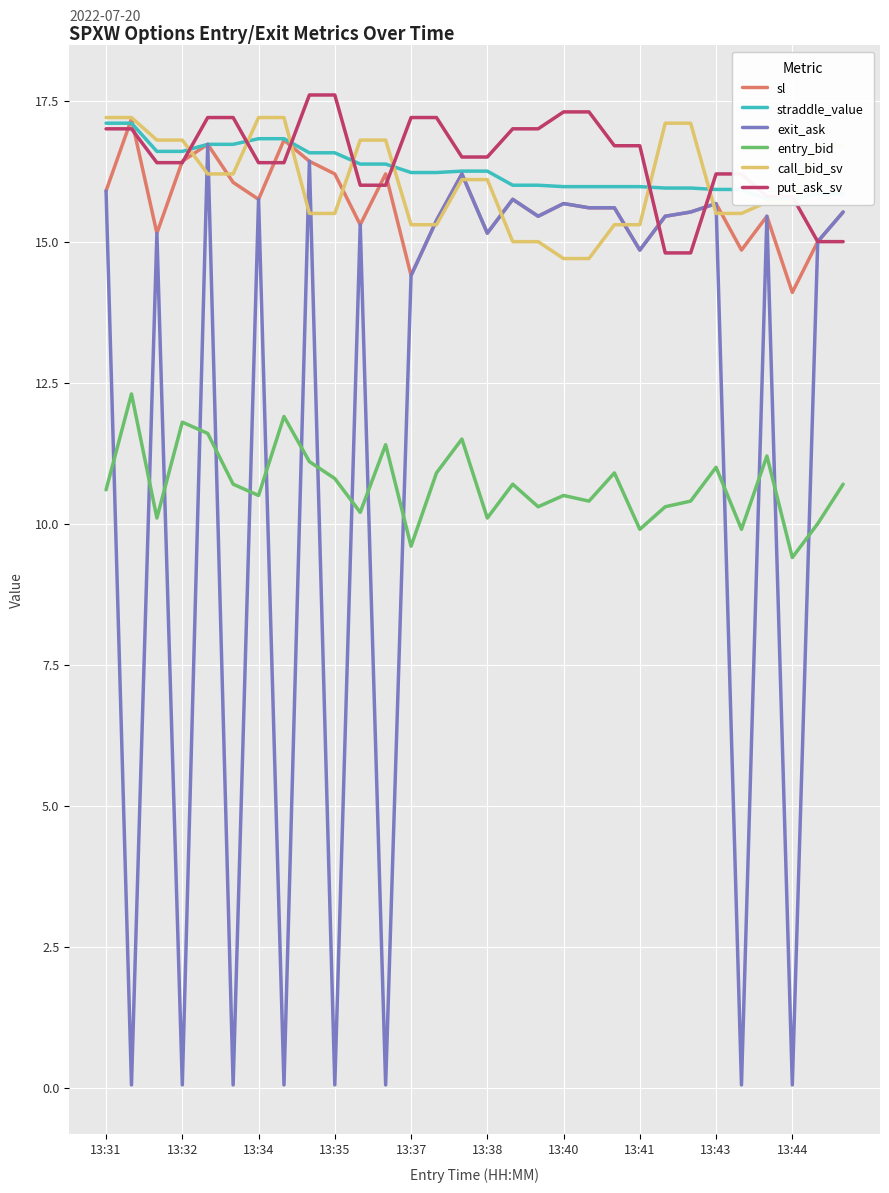

What is the maximum value for sl?

17.2